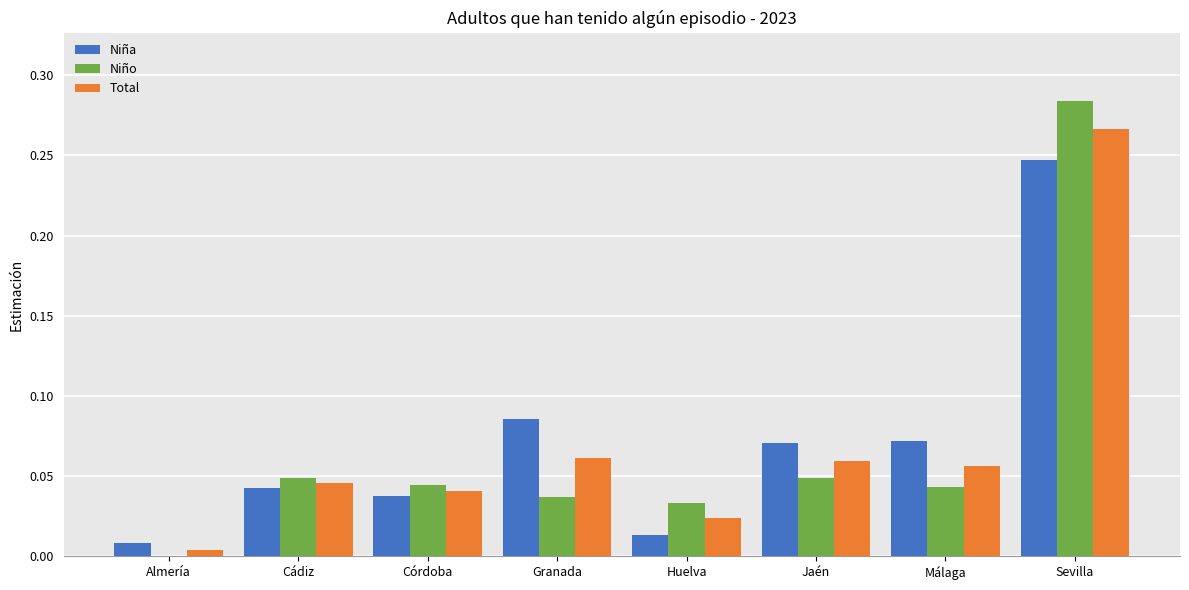

Is it true that Total equals 0.0 at Cádiz?

True